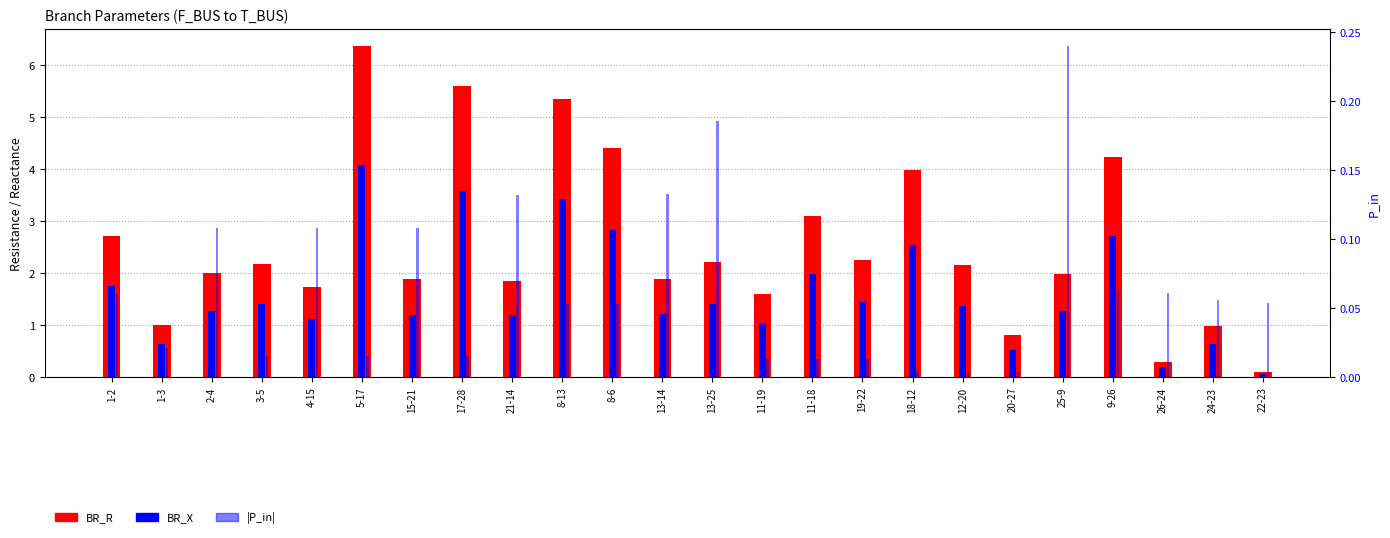

Reading left to right, list all the values displayed in this chart.

BR_R: 2.7	1.0	2.0	2.2	1.7	6.4	1.9	5.6	1.9	5.4	4.4	1.9	2.2	1.6	3.1	2.3	4.0	2.1	0.8	2.0	4.2	0.3	1.0	0.1
BR_X: 1.7	0.6	1.3	1.4	1.1	4.1	1.2	3.6	1.2	3.4	2.8	1.2	1.4	1.0	2.0	1.4	2.5	1.4	0.5	1.3	2.7	0.2	0.6	0.1
P_in (abs): 0.1	0.0	0.1	0.0	0.1	0.0	0.1	0.0	0.1	0.1	0.1	0.1	0.2	0.0	0.0	0.0	0.0	0.0	0.0	0.2	0.1	0.1	0.1	0.1